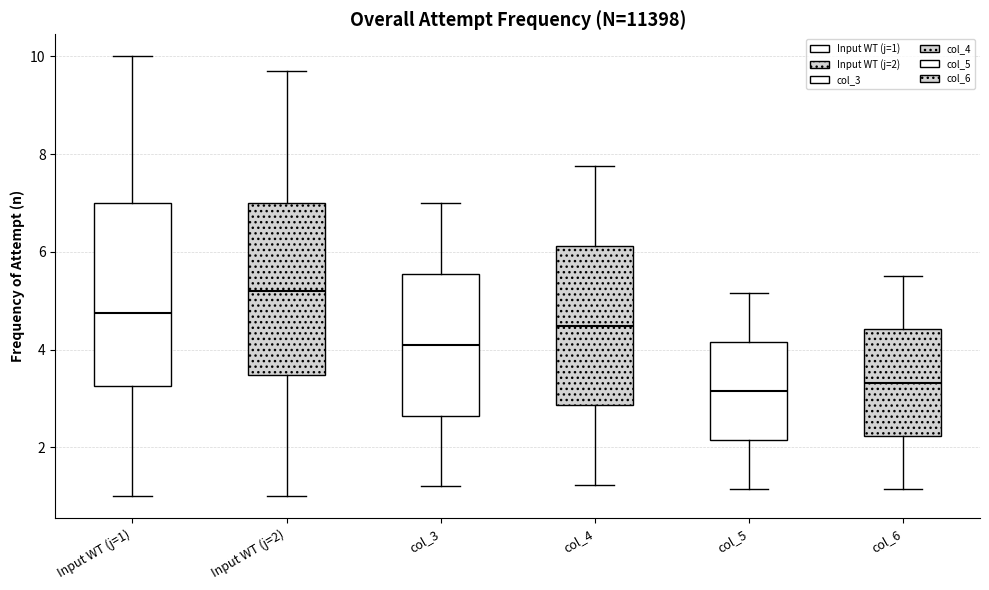

Reading left to right, transcribe this box plot: for each box, give where its median line is, the range the box spans, and where its two whiskers end, as read against the y-axis. The values are not printed on the chart, so give them approximately, as read against the axis.

Input WT (j=1): median 4.8, box 3.2 to 7.0, whiskers 1.0 to 10.0
Input WT (j=2): median 5.2, box 3.4 to 7.0, whiskers 1.0 to 9.8
col_3: median 4.2, box 2.6 to 5.6, whiskers 1.2 to 7.0
col_4: median 4.4, box 2.8 to 6.2, whiskers 1.2 to 7.8
col_5: median 3.2, box 2.2 to 4.2, whiskers 1.2 to 5.2
col_6: median 3.4, box 2.2 to 4.4, whiskers 1.2 to 5.6